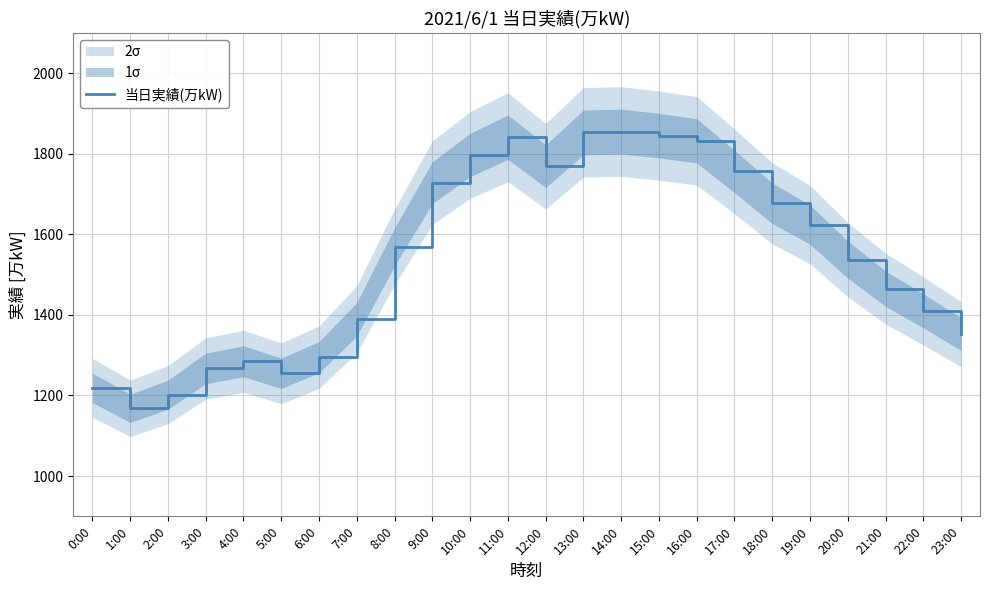

Approximately how many times larger is the value at 7:00 compared to 9:00?

0.8